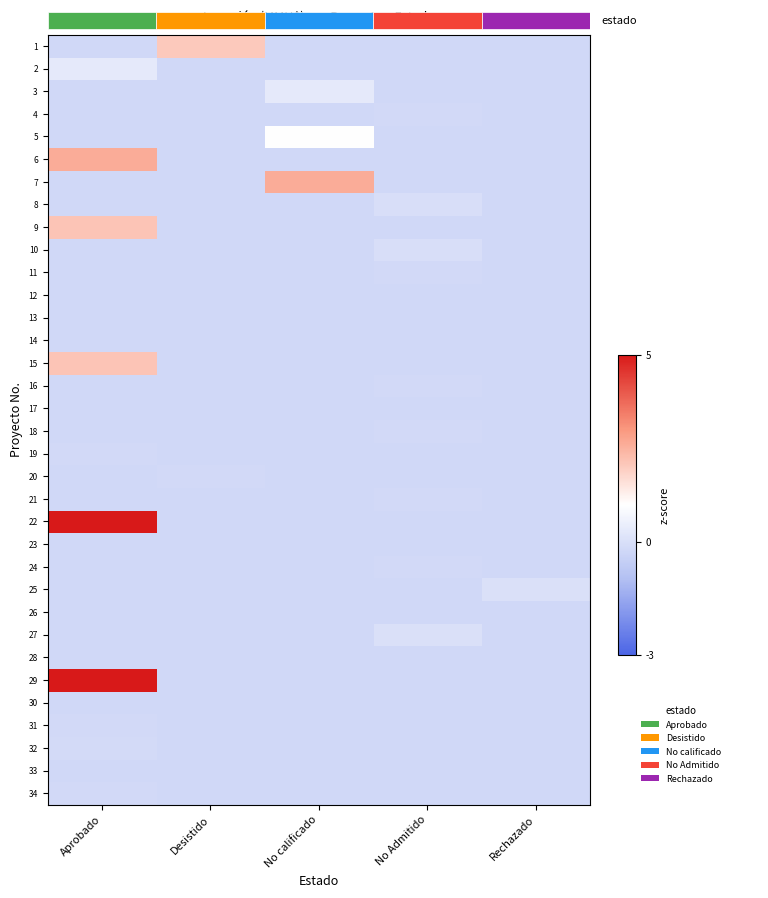

At how many categories does at least one series exceed 7?

1